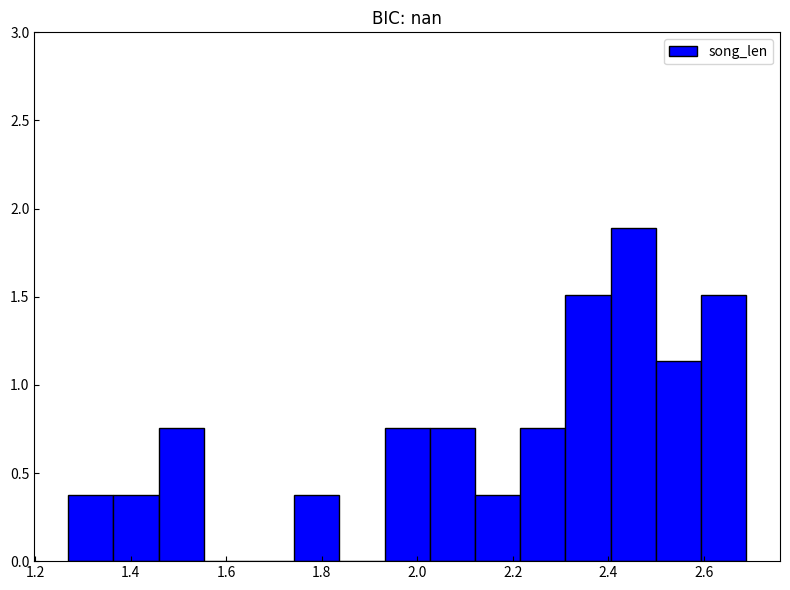

Reading left to right, transcribe this chart: for each bar, give the range it covers on the x-axis and its height. Neither the bar edges nor the heights are printed on the chart, so give them approximately, as read against the axes.

1.26 to 1.36: 0.40
1.36 to 1.46: 0.40
1.46 to 1.56: 0.75
1.56 to 1.64: 0
1.64 to 1.74: 0
1.74 to 1.84: 0.40
1.84 to 1.94: 0
1.94 to 2.02: 0.75
2.02 to 2.12: 0.75
2.12 to 2.22: 0.40
2.22 to 2.30: 0.75
2.30 to 2.40: 1.50
2.40 to 2.50: 1.90
2.50 to 2.60: 1.15
2.60 to 2.68: 1.50